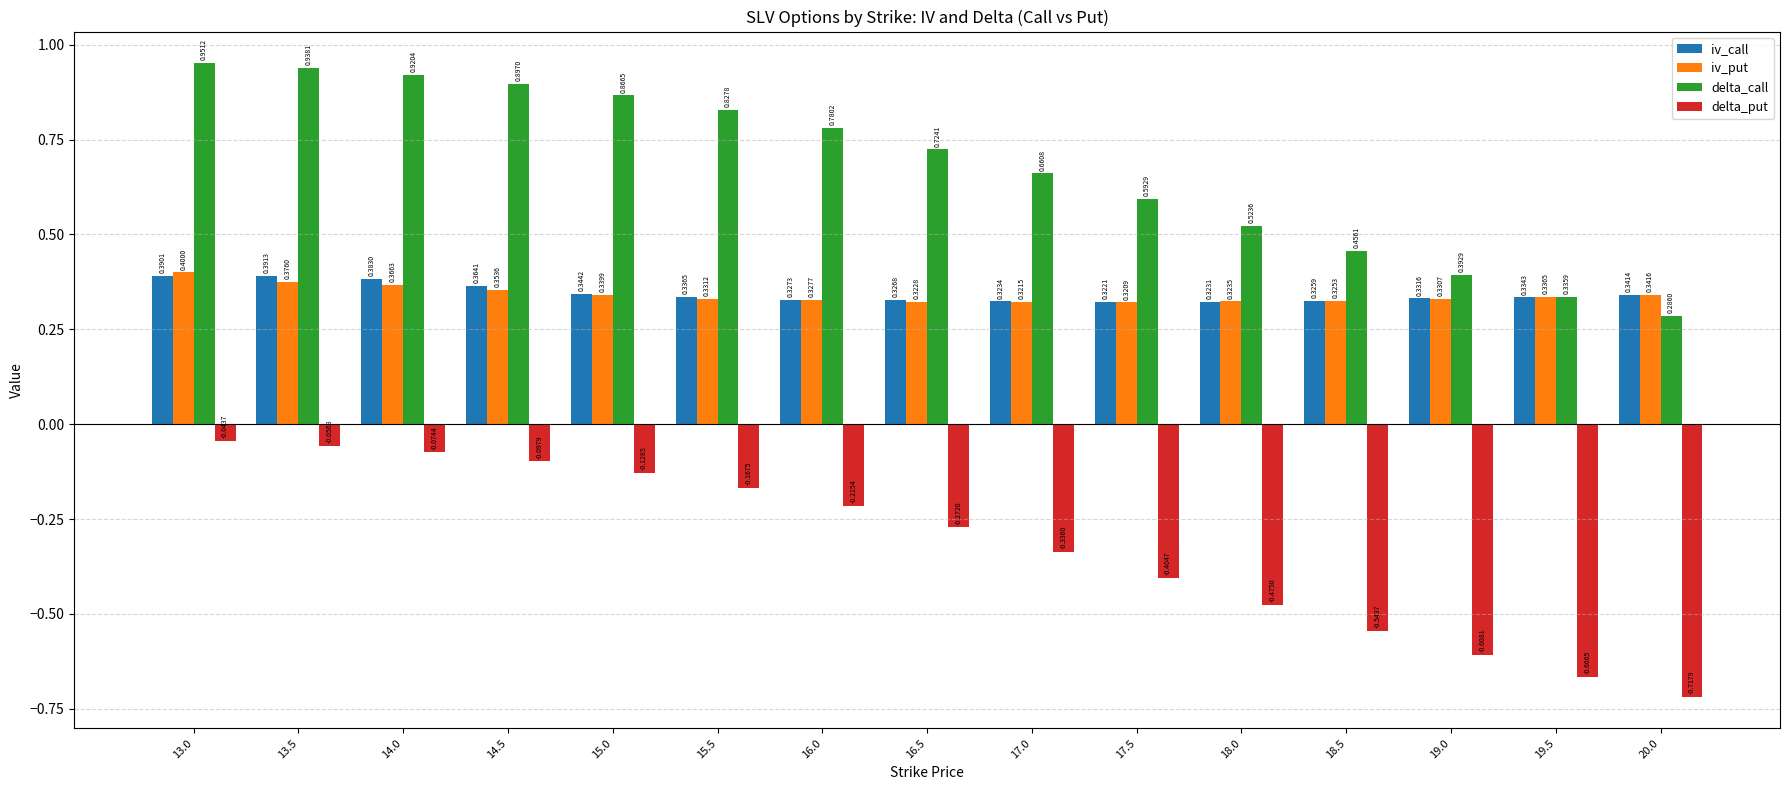

What is the total value across all series at 19.0?

0.4